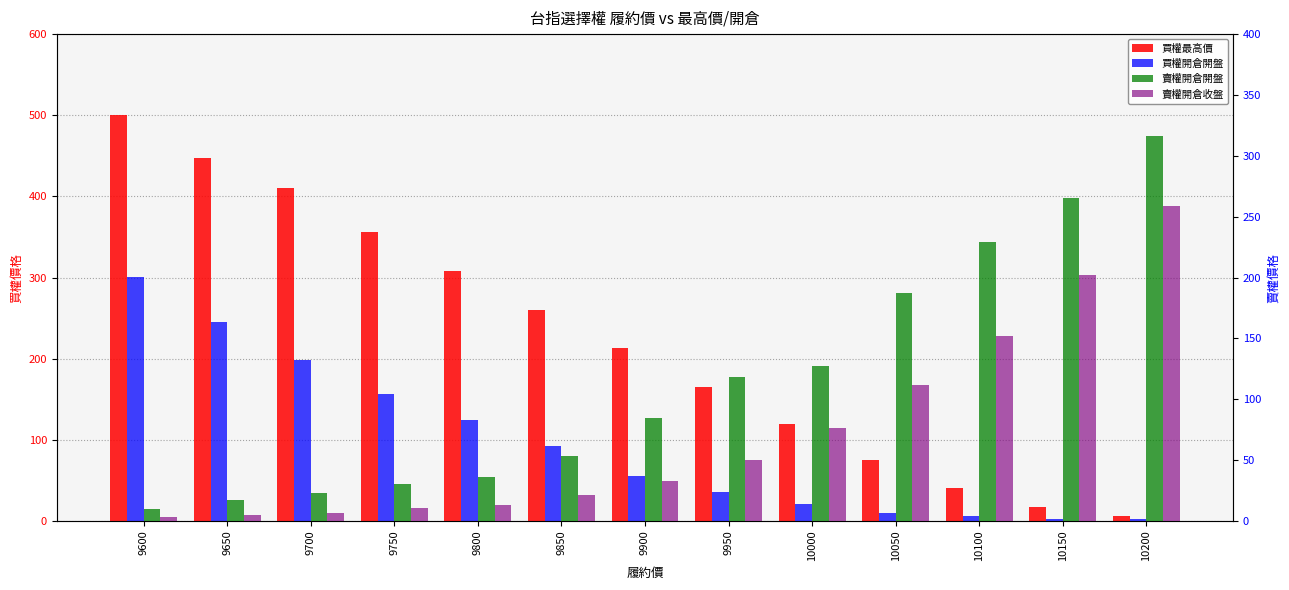

What is the sum of all 賣權開倉開盤 values?

1497.0